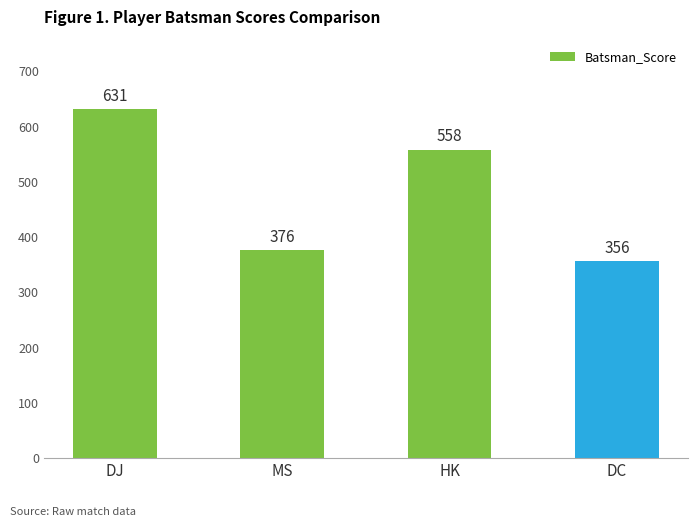

What is the maximum value shown in the chart?

631.2